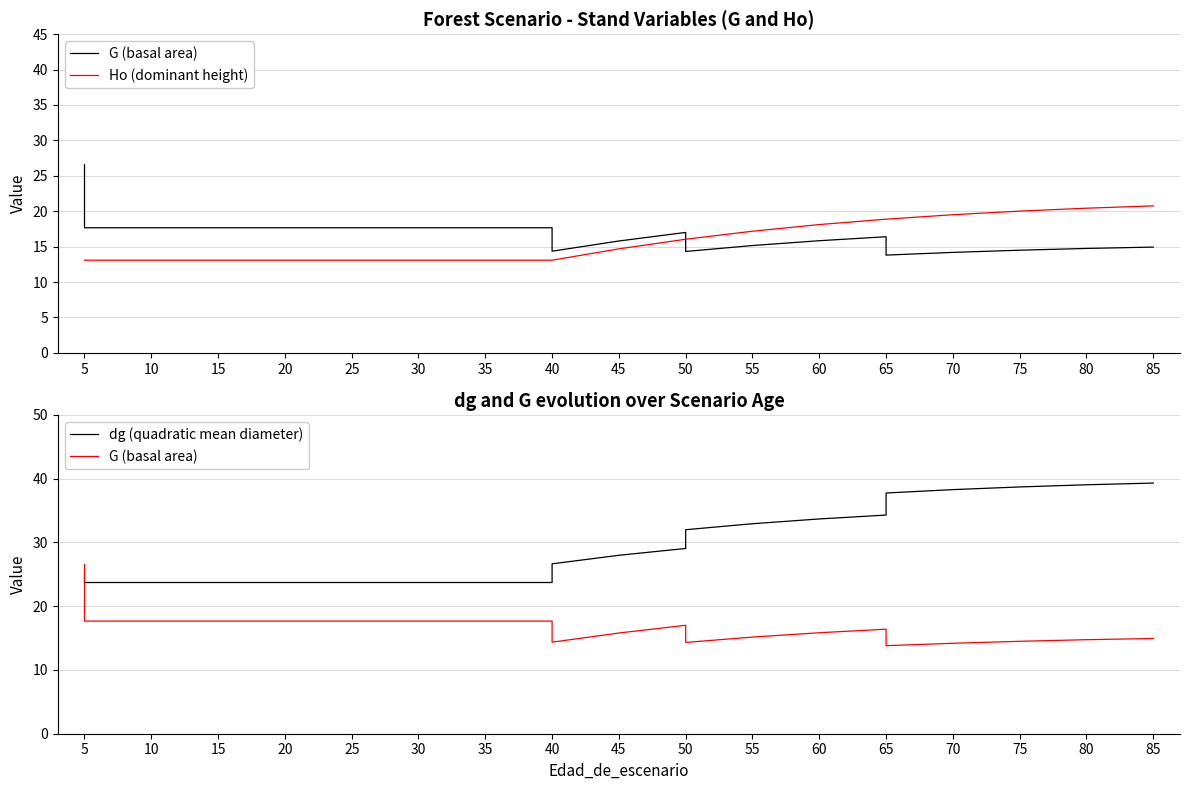

What value does the Ho (dominant height) series have at 30?

13.1